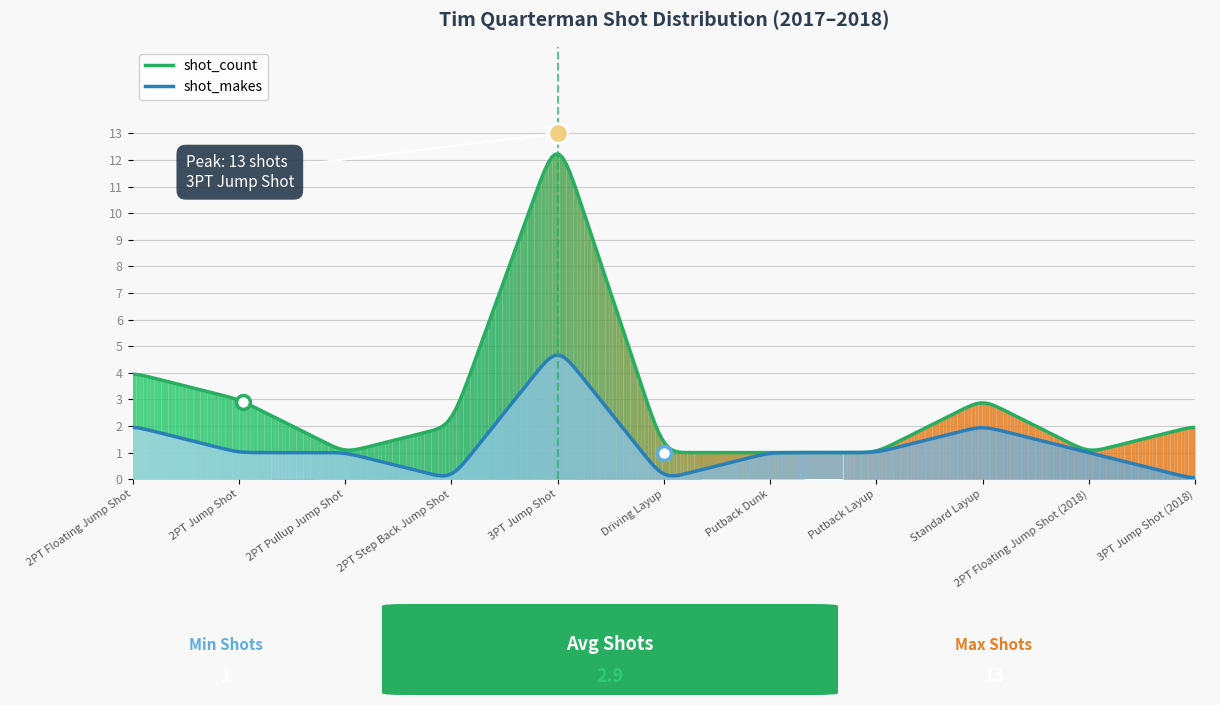

Rank the categories by shot_makes value from highest to lowest.

3PT Jump Shot, 2PT Floating Jump Shot, Standard Layup, 2PT Jump Shot, 2PT Pullup Jump Shot, Putback Dunk, Putback Layup, 2PT Floating Jump Shot (2018), 2PT Step Back Jump Shot, Driving Layup, 3PT Jump Shot (2018)